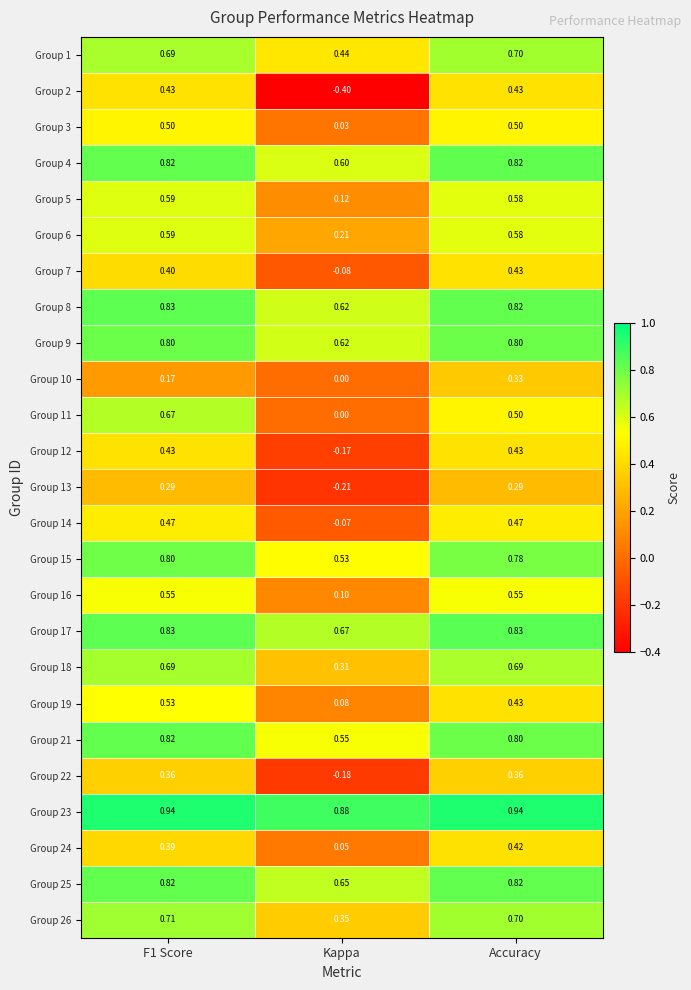

At which label is Group 9 closest to 0?

Kappa